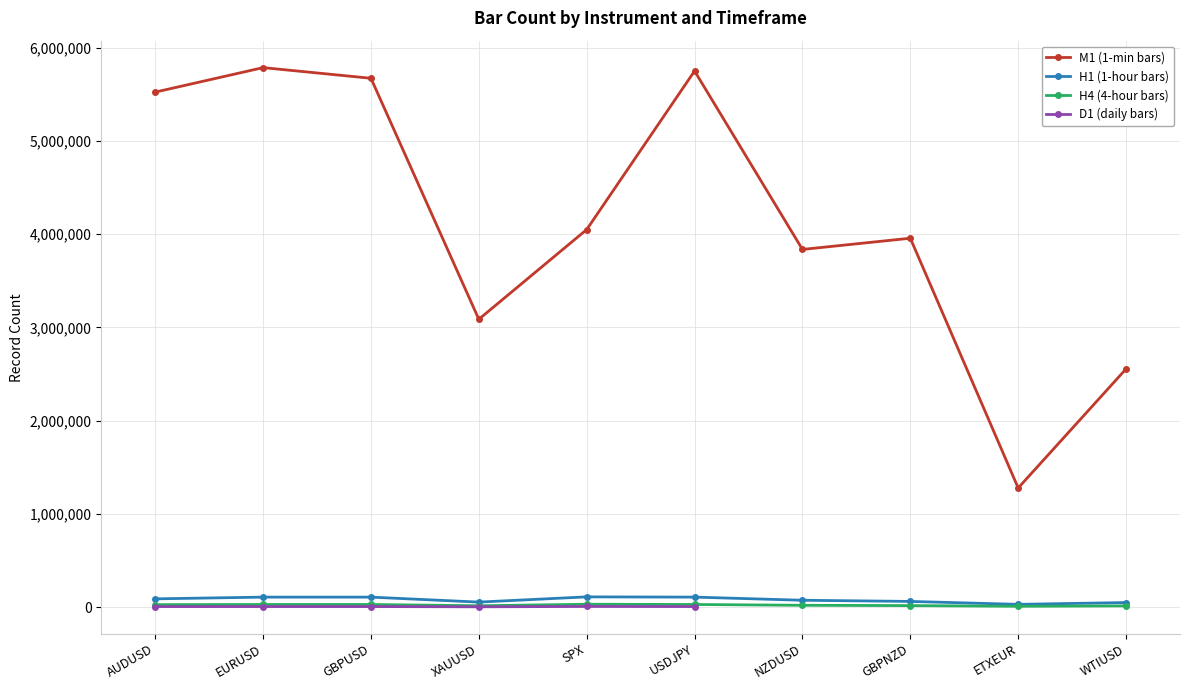

Which series has the widest spread of values?

M1 (1-min bars)